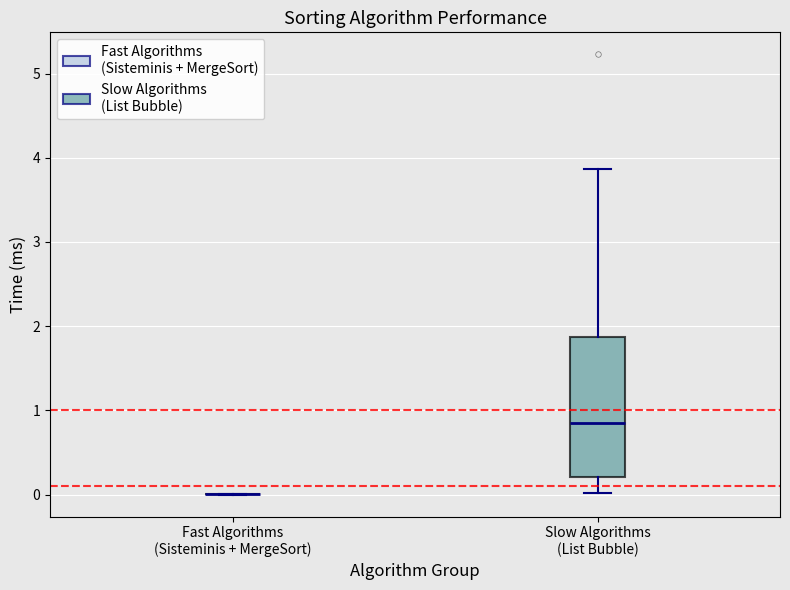

Reading left to right, read every box against the y-axis: the position of its median line, the range the box covers, and the ends of its whiskers. The values are not printed on the chart, so give them approximately, as read against the axis.

Fast Algorithms (Sisteminis + MergeSort): box collapsed to a line at 0.0, whiskers 0.0 to 0.0
Slow Algorithms (List Bubble): median 0.8, box 0.2 to 1.9, whiskers 0.0 to 3.9